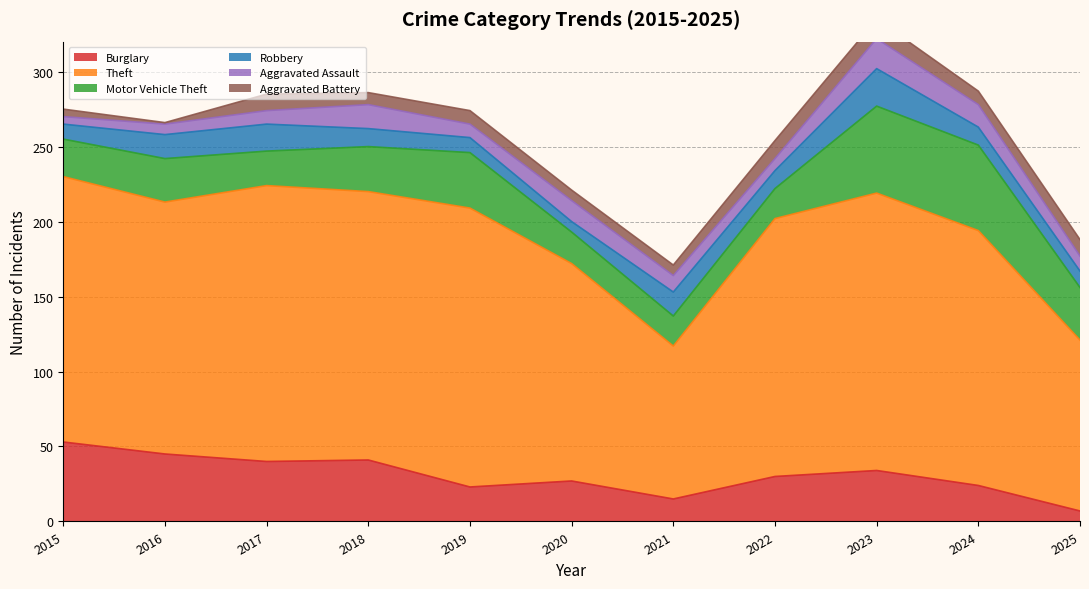

Reading left to right, extract all data points from this chart.

Burglary: 53	45	40	41	23	27	15	30	34	24	7
Theft: 177	168	184	179	186	145	102	172	185	170	114
Motor Vehicle Theft: 25	29	23	30	37	21	20	20	58	57	35
Robbery: 10	16	18	12	10	7	16	12	25	12	11
Aggravated Assault: 5	7	9	16	9	14	11	8	20	15	10
Aggravated Battery: 5	1	11	8	9	7	7	12	13	9	11